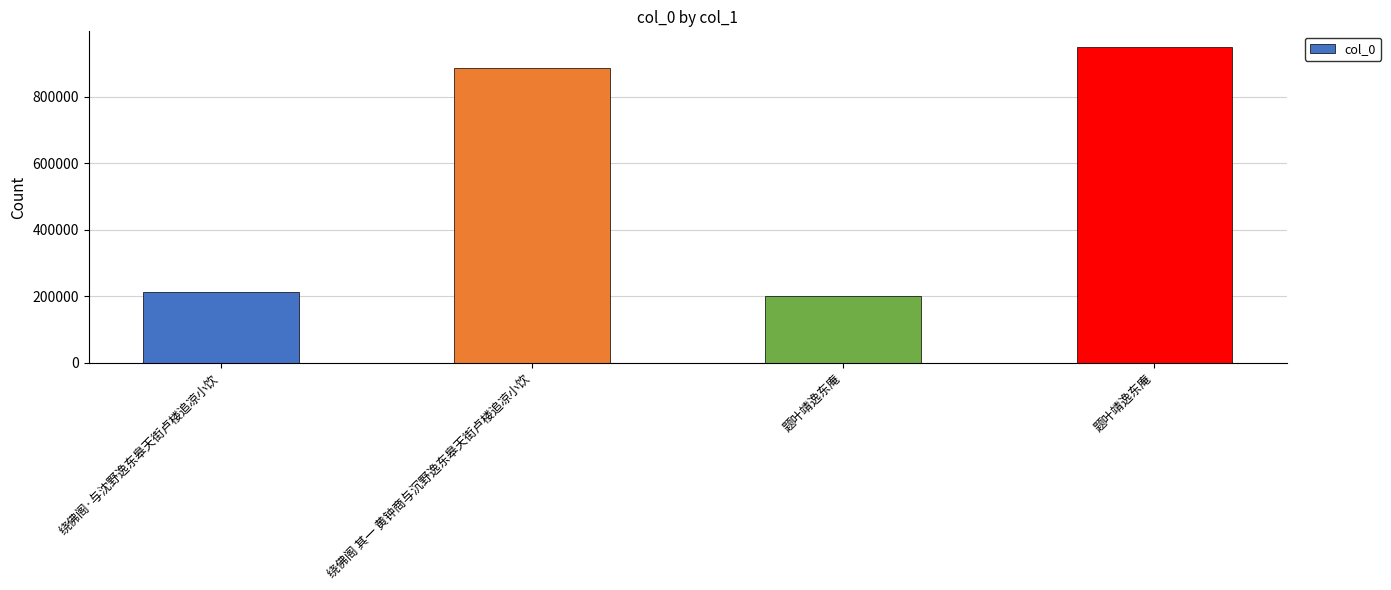

Between 题叶靖逸东庵 and 绕佛阁 其一 黄钟商与沉野逸东皋天街卢楼追凉小饮, which is larger?

绕佛阁 其一 黄钟商与沉野逸东皋天街卢楼追凉小饮